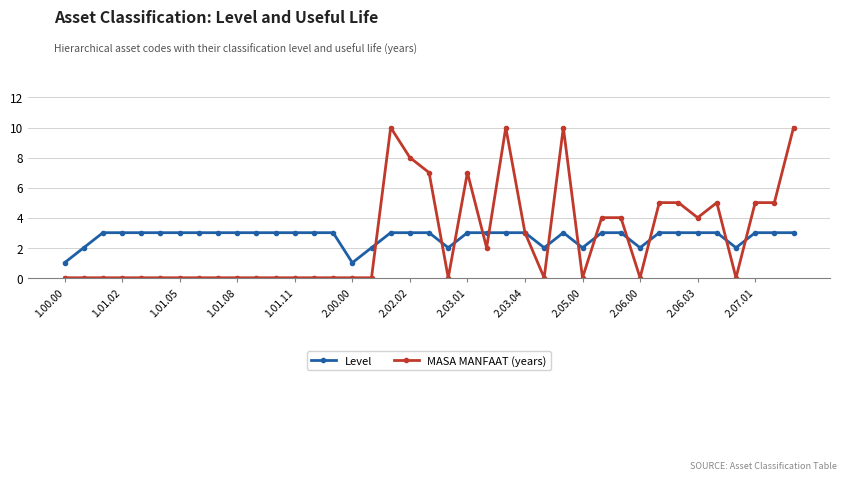

What is the maximum value for MASA MANFAAT (years)?

10